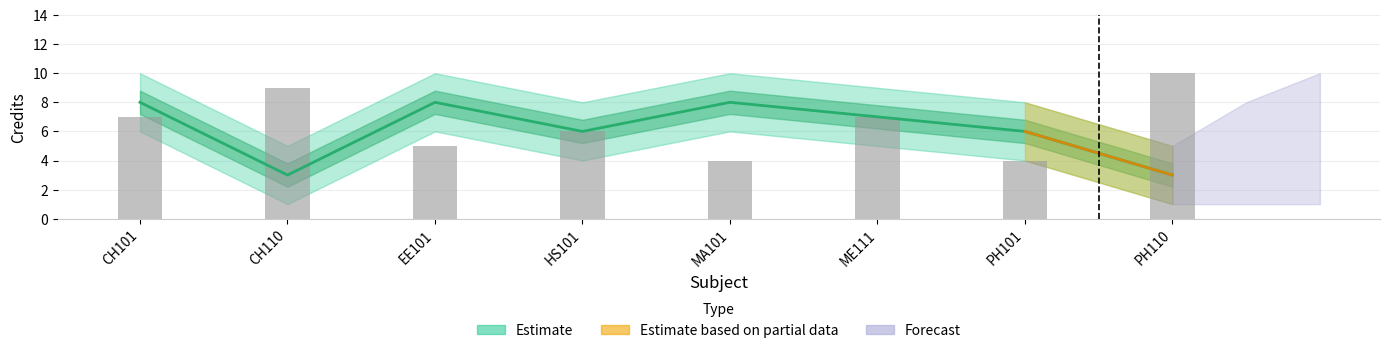

At which label does credit_upper reach its peak?

CH101